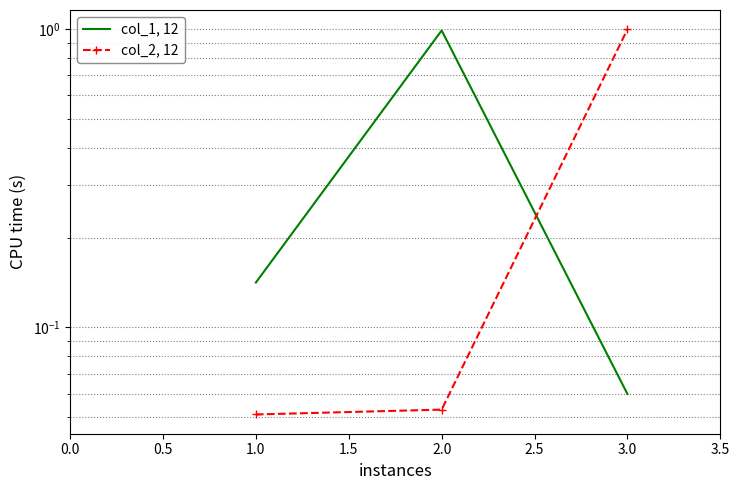

Which has a higher value, 1.0 or 2.0?

2.0